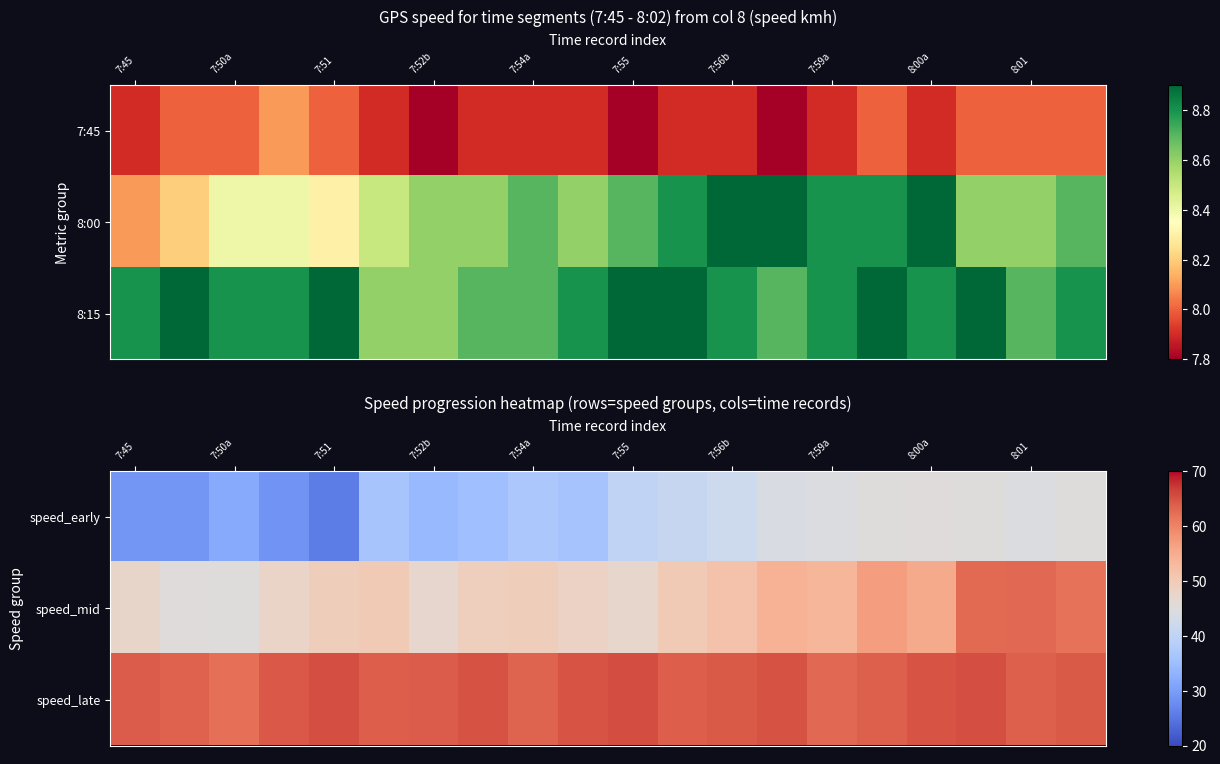

Rank the series by their average value, from lowest to highest.

speed_early, speed_mid, speed_late